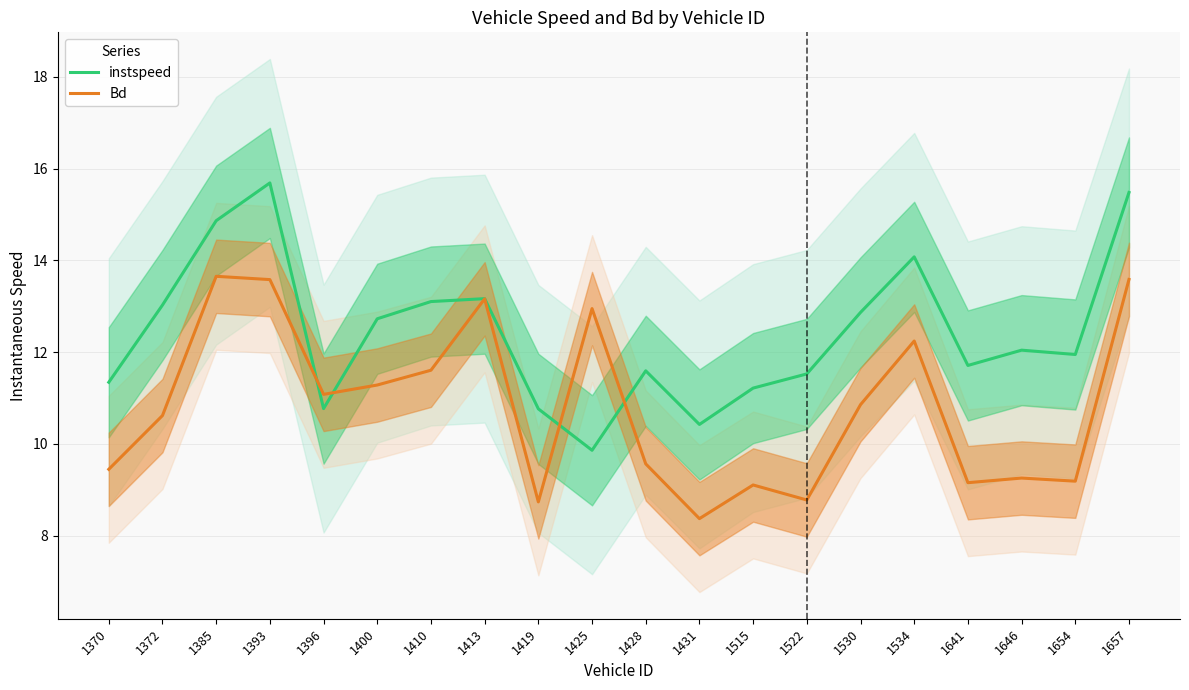

True or false: instspeed and Bd intersect in this chart.

True